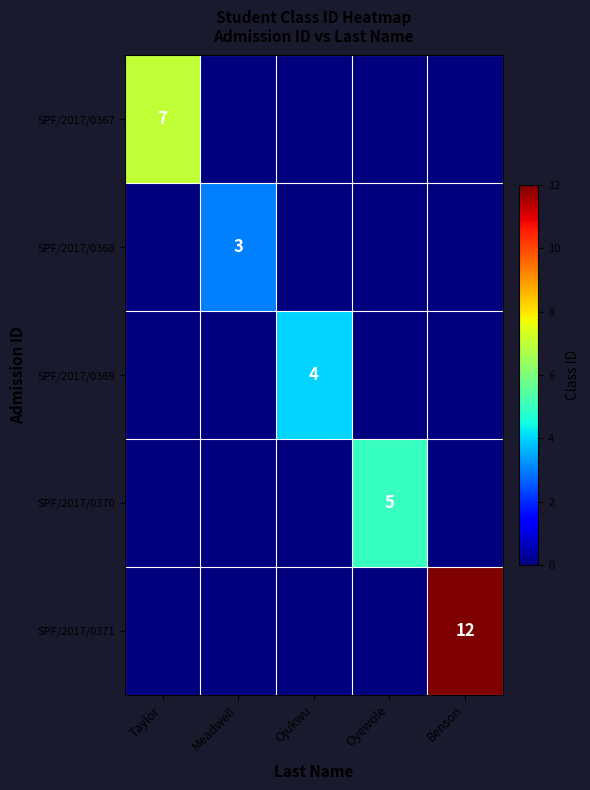

Count the number of data series in this chart.

5